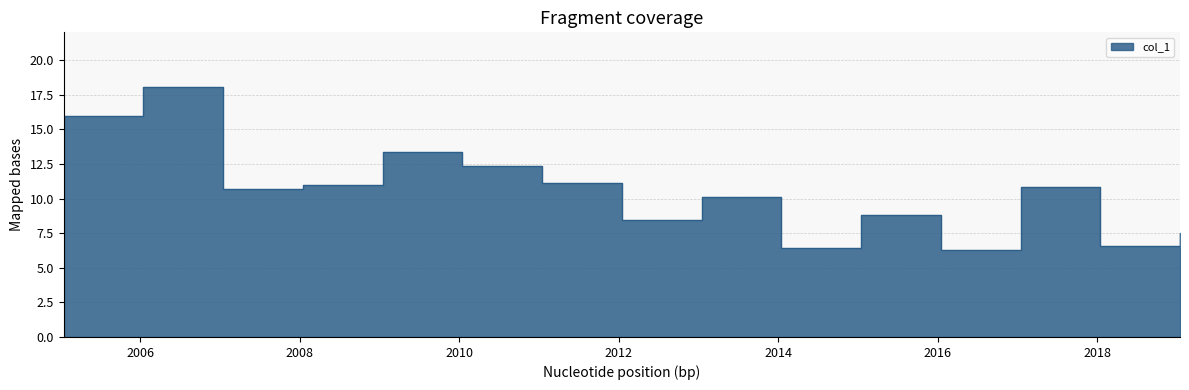

What is the value of the 2nd point from the left?

18.0